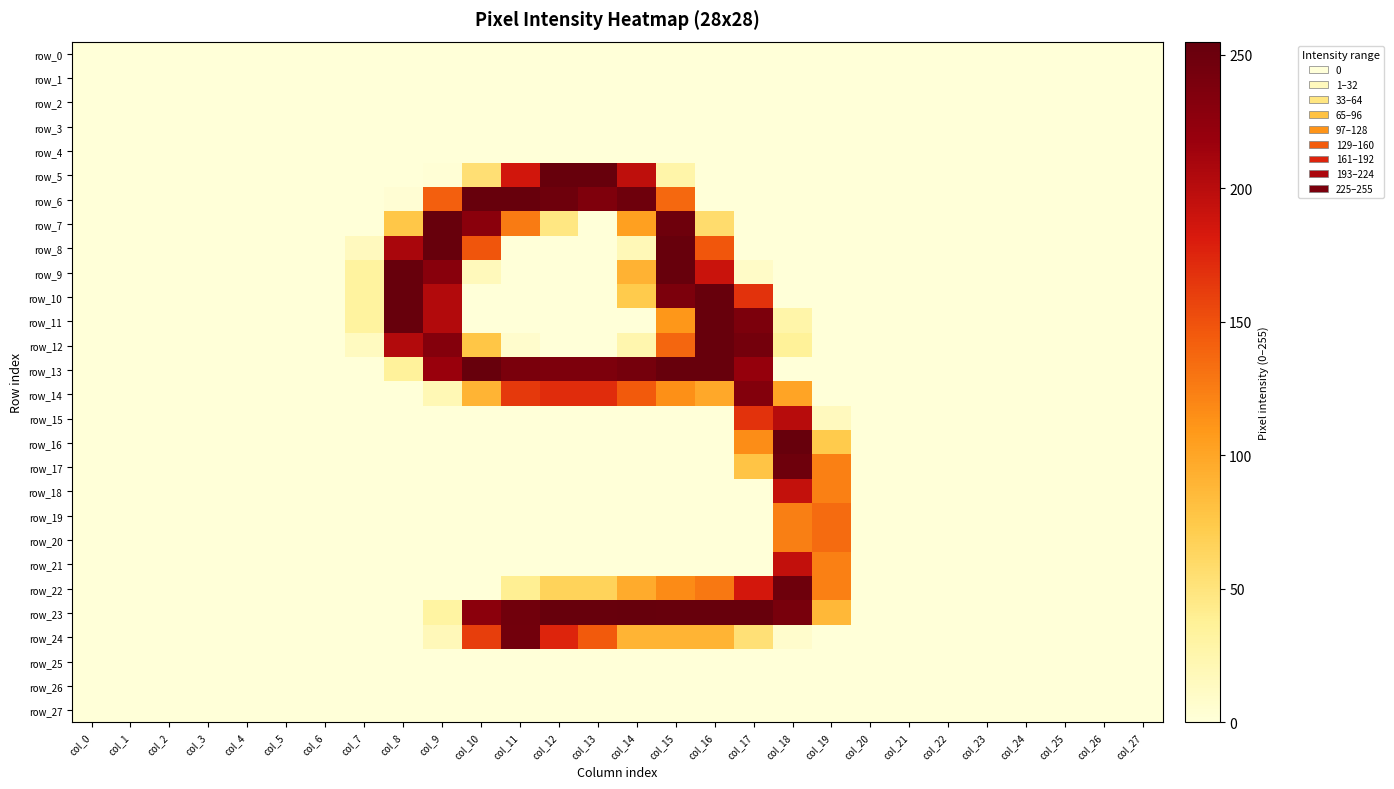

Reading left to right, list all the values displayed in this chart.

row_0: col_0=0	col_1=0	col_2=0	col_3=0	col_4=0	col_5=0	col_6=0	col_7=0	col_8=0	col_9=0	col_10=0	col_11=0	col_12=0	col_13=0	col_14=0	col_15=0	col_16=0	col_17=0	col_18=0	col_19=0	col_20=0	col_21=0	col_22=0	col_23=0	col_24=0	col_25=0	col_26=0	col_27=0
row_1: col_0=0	col_1=0	col_2=0	col_3=0	col_4=0	col_5=0	col_6=0	col_7=0	col_8=0	col_9=0	col_10=0	col_11=0	col_12=0	col_13=0	col_14=0	col_15=0	col_16=0	col_17=0	col_18=0	col_19=0	col_20=0	col_21=0	col_22=0	col_23=0	col_24=0	col_25=0	col_26=0	col_27=0
row_2: col_0=0	col_1=0	col_2=0	col_3=0	col_4=0	col_5=0	col_6=0	col_7=0	col_8=0	col_9=0	col_10=0	col_11=0	col_12=0	col_13=0	col_14=0	col_15=0	col_16=0	col_17=0	col_18=0	col_19=0	col_20=0	col_21=0	col_22=0	col_23=0	col_24=0	col_25=0	col_26=0	col_27=0
row_3: col_0=0	col_1=0	col_2=0	col_3=0	col_4=0	col_5=0	col_6=0	col_7=0	col_8=0	col_9=0	col_10=0	col_11=0	col_12=0	col_13=0	col_14=0	col_15=0	col_16=0	col_17=0	col_18=0	col_19=0	col_20=0	col_21=0	col_22=0	col_23=0	col_24=0	col_25=0	col_26=0	col_27=0
row_4: col_0=0	col_1=0	col_2=0	col_3=0	col_4=0	col_5=0	col_6=0	col_7=0	col_8=0	col_9=0	col_10=0	col_11=0	col_12=0	col_13=0	col_14=0	col_15=0	col_16=0	col_17=0	col_18=0	col_19=0	col_20=0	col_21=0	col_22=0	col_23=0	col_24=0	col_25=0	col_26=0	col_27=0
row_5: col_0=0	col_1=0	col_2=0	col_3=0	col_4=0	col_5=0	col_6=0	col_7=0	col_8=0	col_9=2	col_10=54	col_11=186	col_12=254	col_13=254	col_14=197	col_15=27	col_16=0	col_17=0	col_18=0	col_19=0	col_20=0	col_21=0	col_22=0	col_23=0	col_24=0	col_25=0	col_26=0	col_27=0
row_6: col_0=0	col_1=0	col_2=0	col_3=0	col_4=0	col_5=0	col_6=0	col_7=0	col_8=3	col_9=142	col_10=254	col_11=254	col_12=249	col_13=237	col_14=249	col_15=137	col_16=0	col_17=0	col_18=0	col_19=0	col_20=0	col_21=0	col_22=0	col_23=0	col_24=0	col_25=0	col_26=0	col_27=0
row_7: col_0=0	col_1=0	col_2=0	col_3=0	col_4=0	col_5=0	col_6=0	col_7=0	col_8=76	col_9=254	col_10=229	col_11=126	col_12=47	col_13=0	col_14=104	col_15=249	col_16=57	col_17=0	col_18=0	col_19=0	col_20=0	col_21=0	col_22=0	col_23=0	col_24=0	col_25=0	col_26=0	col_27=0
row_8: col_0=0	col_1=0	col_2=0	col_3=0	col_4=0	col_5=0	col_6=0	col_7=15	col_8=209	col_9=254	col_10=148	col_11=0	col_12=0	col_13=0	col_14=19	col_15=254	col_16=147	col_17=0	col_18=0	col_19=0	col_20=0	col_21=0	col_22=0	col_23=0	col_24=0	col_25=0	col_26=0	col_27=0
row_9: col_0=0	col_1=0	col_2=0	col_3=0	col_4=0	col_5=0	col_6=0	col_7=33	col_8=254	col_9=230	col_10=17	col_11=0	col_12=0	col_13=0	col_14=91	col_15=254	col_16=191	col_17=10	col_18=0	col_19=0	col_20=0	col_21=0	col_22=0	col_23=0	col_24=0	col_25=0	col_26=0	col_27=0
row_10: col_0=0	col_1=0	col_2=0	col_3=0	col_4=0	col_5=0	col_6=0	col_7=33	col_8=254	col_9=204	col_10=0	col_11=0	col_12=0	col_13=0	col_14=73	col_15=239	col_16=254	col_17=168	col_18=0	col_19=0	col_20=0	col_21=0	col_22=0	col_23=0	col_24=0	col_25=0	col_26=0	col_27=0
row_11: col_0=0	col_1=0	col_2=0	col_3=0	col_4=0	col_5=0	col_6=0	col_7=33	col_8=254	col_9=204	col_10=0	col_11=0	col_12=0	col_13=0	col_14=0	col_15=110	col_16=254	col_17=239	col_18=27	col_19=0	col_20=0	col_21=0	col_22=0	col_23=0	col_24=0	col_25=0	col_26=0	col_27=0
row_12: col_0=0	col_1=0	col_2=0	col_3=0	col_4=0	col_5=0	col_6=0	col_7=14	col_8=204	col_9=233	col_10=77	col_11=7	col_12=0	col_13=0	col_14=24	col_15=138	col_16=254	col_17=245	col_18=36	col_19=0	col_20=0	col_21=0	col_22=0	col_23=0	col_24=0	col_25=0	col_26=0	col_27=0
row_13: col_0=0	col_1=0	col_2=0	col_3=0	col_4=0	col_5=0	col_6=0	col_7=0	col_8=35	col_9=218	col_10=254	col_11=240	col_12=238	col_13=238	col_14=244	col_15=254	col_16=254	col_17=221	col_18=0	col_19=0	col_20=0	col_21=0	col_22=0	col_23=0	col_24=0	col_25=0	col_26=0	col_27=0
row_14: col_0=0	col_1=0	col_2=0	col_3=0	col_4=0	col_5=0	col_6=0	col_7=0	col_8=0	col_9=20	col_10=90	col_11=164	col_12=171	col_13=171	col_14=145	col_15=114	col_16=98	col_17=234	col_18=101	col_19=0	col_20=0	col_21=0	col_22=0	col_23=0	col_24=0	col_25=0	col_26=0	col_27=0
row_15: col_0=0	col_1=0	col_2=0	col_3=0	col_4=0	col_5=0	col_6=0	col_7=0	col_8=0	col_9=0	col_10=0	col_11=0	col_12=0	col_13=0	col_14=0	col_15=0	col_16=0	col_17=168	col_18=201	col_19=15	col_20=0	col_21=0	col_22=0	col_23=0	col_24=0	col_25=0	col_26=0	col_27=0
row_16: col_0=0	col_1=0	col_2=0	col_3=0	col_4=0	col_5=0	col_6=0	col_7=0	col_8=0	col_9=0	col_10=0	col_11=0	col_12=0	col_13=0	col_14=0	col_15=0	col_16=0	col_17=116	col_18=254	col_19=73	col_20=0	col_21=0	col_22=0	col_23=0	col_24=0	col_25=0	col_26=0	col_27=0
row_17: col_0=0	col_1=0	col_2=0	col_3=0	col_4=0	col_5=0	col_6=0	col_7=0	col_8=0	col_9=0	col_10=0	col_11=0	col_12=0	col_13=0	col_14=0	col_15=0	col_16=0	col_17=78	col_18=249	col_19=123	col_20=0	col_21=0	col_22=0	col_23=0	col_24=0	col_25=0	col_26=0	col_27=0
row_18: col_0=0	col_1=0	col_2=0	col_3=0	col_4=0	col_5=0	col_6=0	col_7=0	col_8=0	col_9=0	col_10=0	col_11=0	col_12=0	col_13=0	col_14=0	col_15=0	col_16=0	col_17=0	col_18=194	col_19=123	col_20=0	col_21=0	col_22=0	col_23=0	col_24=0	col_25=0	col_26=0	col_27=0
row_19: col_0=0	col_1=0	col_2=0	col_3=0	col_4=0	col_5=0	col_6=0	col_7=0	col_8=0	col_9=0	col_10=0	col_11=0	col_12=0	col_13=0	col_14=0	col_15=0	col_16=0	col_17=0	col_18=124	col_19=135	col_20=0	col_21=0	col_22=0	col_23=0	col_24=0	col_25=0	col_26=0	col_27=0
row_20: col_0=0	col_1=0	col_2=0	col_3=0	col_4=0	col_5=0	col_6=0	col_7=0	col_8=0	col_9=0	col_10=0	col_11=0	col_12=0	col_13=0	col_14=0	col_15=0	col_16=0	col_17=0	col_18=124	col_19=135	col_20=0	col_21=0	col_22=0	col_23=0	col_24=0	col_25=0	col_26=0	col_27=0
row_21: col_0=0	col_1=0	col_2=0	col_3=0	col_4=0	col_5=0	col_6=0	col_7=0	col_8=0	col_9=0	col_10=0	col_11=0	col_12=0	col_13=0	col_14=0	col_15=0	col_16=0	col_17=0	col_18=195	col_19=123	col_20=0	col_21=0	col_22=0	col_23=0	col_24=0	col_25=0	col_26=0	col_27=0
row_22: col_0=0	col_1=0	col_2=0	col_3=0	col_4=0	col_5=0	col_6=0	col_7=0	col_8=0	col_9=0	col_10=0	col_11=39	col_12=66	col_13=66	col_14=96	col_15=117	col_16=128	col_17=185	col_18=249	col_19=123	col_20=0	col_21=0	col_22=0	col_23=0	col_24=0	col_25=0	col_26=0	col_27=0
row_23: col_0=0	col_1=0	col_2=0	col_3=0	col_4=0	col_5=0	col_6=0	col_7=0	col_8=0	col_9=31	col_10=228	col_11=247	col_12=254	col_13=254	col_14=255	col_15=254	col_16=254	col_17=254	col_18=242	col_19=87	col_20=0	col_21=0	col_22=0	col_23=0	col_24=0	col_25=0	col_26=0	col_27=0
row_24: col_0=0	col_1=0	col_2=0	col_3=0	col_4=0	col_5=0	col_6=0	col_7=0	col_8=0	col_9=18	col_10=161	col_11=246	col_12=176	col_13=145	col_14=90	col_15=90	col_16=90	col_17=53	col_18=7	col_19=0	col_20=0	col_21=0	col_22=0	col_23=0	col_24=0	col_25=0	col_26=0	col_27=0
row_25: col_0=0	col_1=0	col_2=0	col_3=0	col_4=0	col_5=0	col_6=0	col_7=0	col_8=0	col_9=0	col_10=0	col_11=0	col_12=0	col_13=0	col_14=0	col_15=0	col_16=0	col_17=0	col_18=0	col_19=0	col_20=0	col_21=0	col_22=0	col_23=0	col_24=0	col_25=0	col_26=0	col_27=0
row_26: col_0=0	col_1=0	col_2=0	col_3=0	col_4=0	col_5=0	col_6=0	col_7=0	col_8=0	col_9=0	col_10=0	col_11=0	col_12=0	col_13=0	col_14=0	col_15=0	col_16=0	col_17=0	col_18=0	col_19=0	col_20=0	col_21=0	col_22=0	col_23=0	col_24=0	col_25=0	col_26=0	col_27=0
row_27: col_0=0	col_1=0	col_2=0	col_3=0	col_4=0	col_5=0	col_6=0	col_7=0	col_8=0	col_9=0	col_10=0	col_11=0	col_12=0	col_13=0	col_14=0	col_15=0	col_16=0	col_17=0	col_18=0	col_19=0	col_20=0	col_21=0	col_22=0	col_23=0	col_24=0	col_25=0	col_26=0	col_27=0